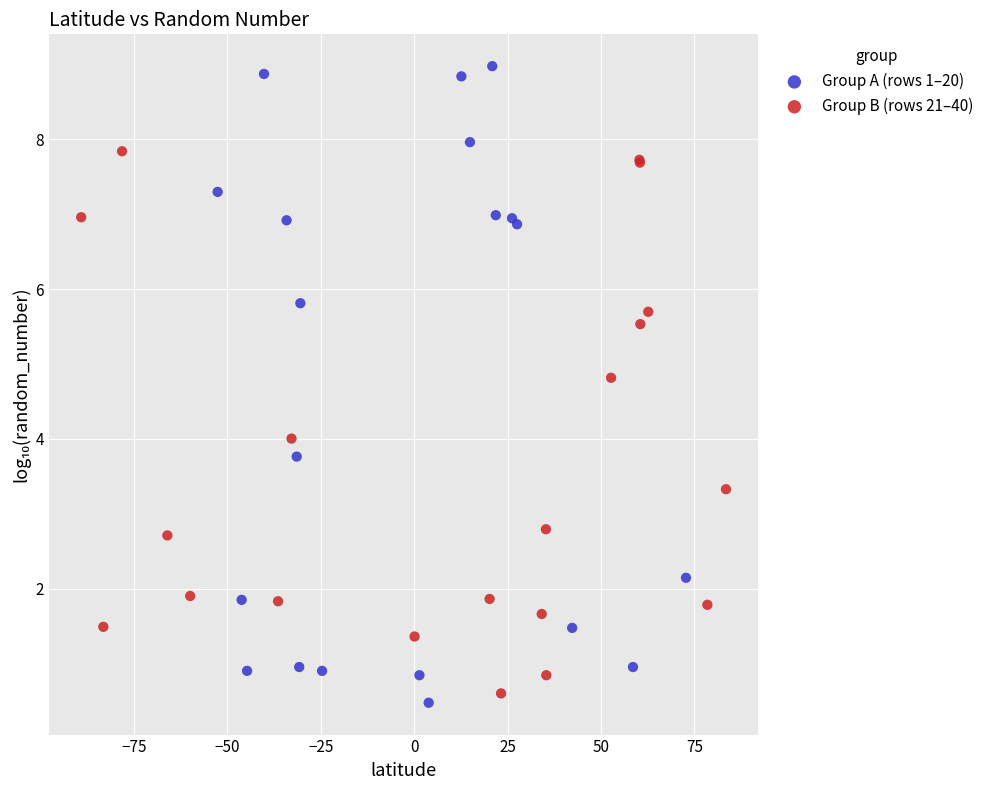

Which series contains the highest Y value?

Group A (rows 1–20)